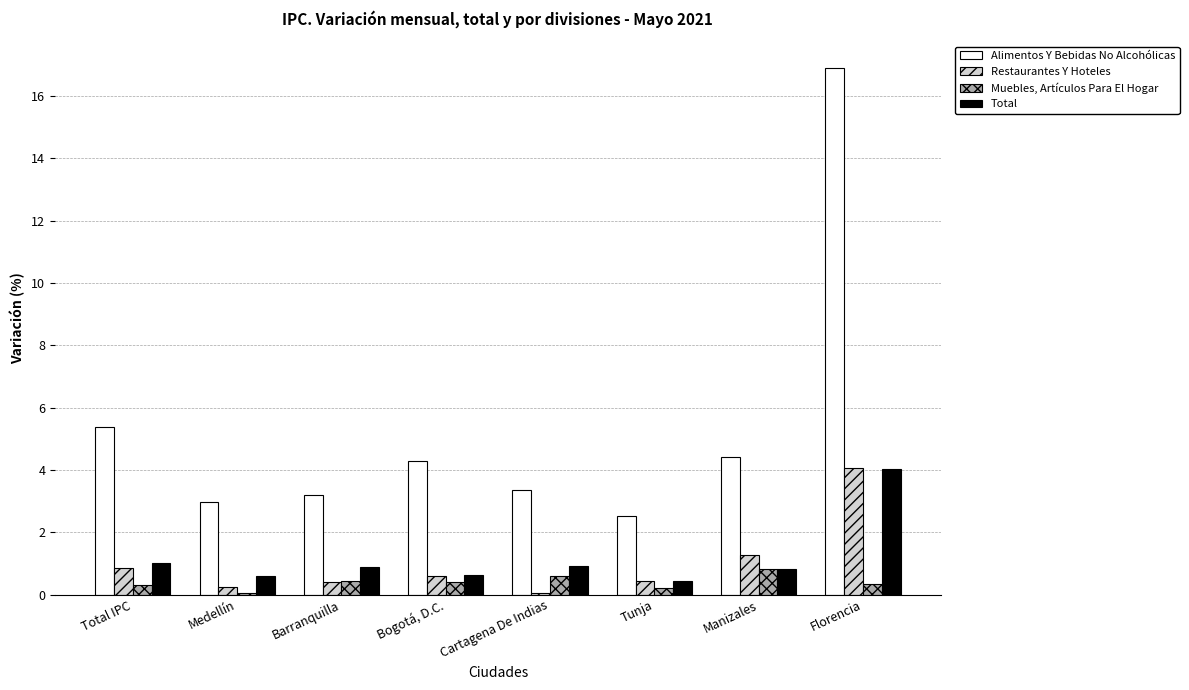

What is the total value across all series at Florencia?

25.3